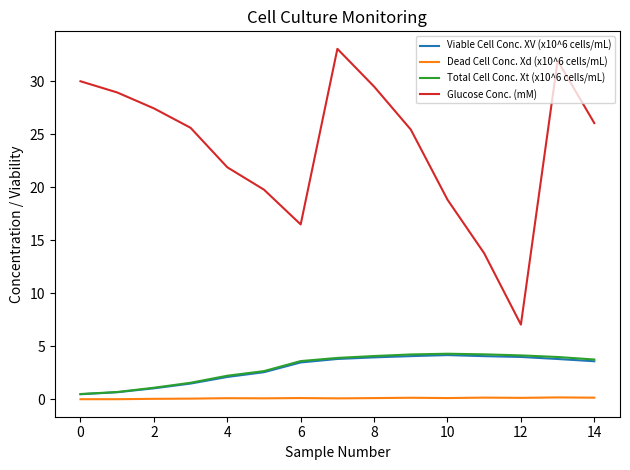

True or false: Dead Cell Conc. Xd (x10^6 cells/mL) and Glucose Conc. (mM) intersect in this chart.

False